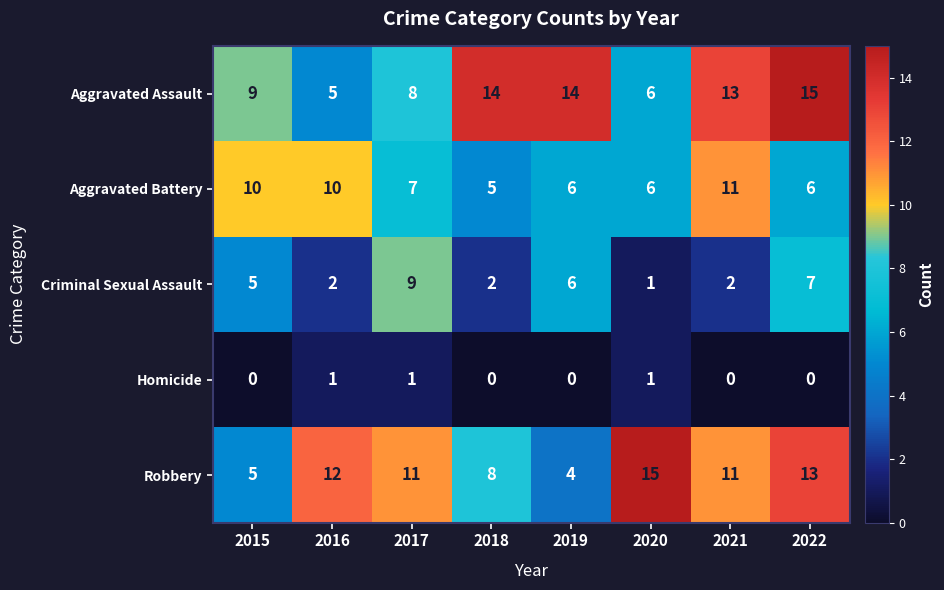

What is the total value across all series at 2017?

36